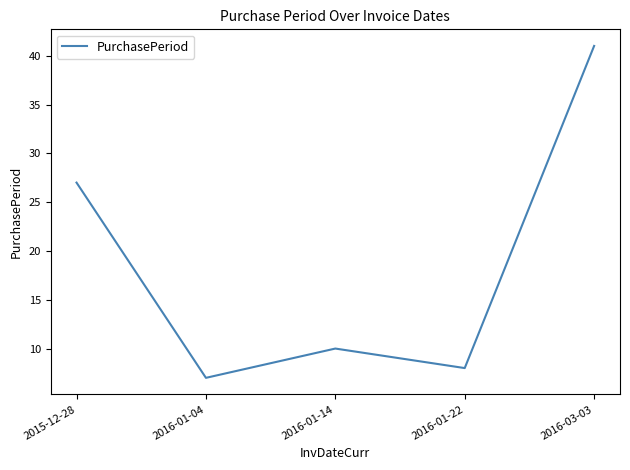

True or false: the data shows 8 at 2016-01-22.

True